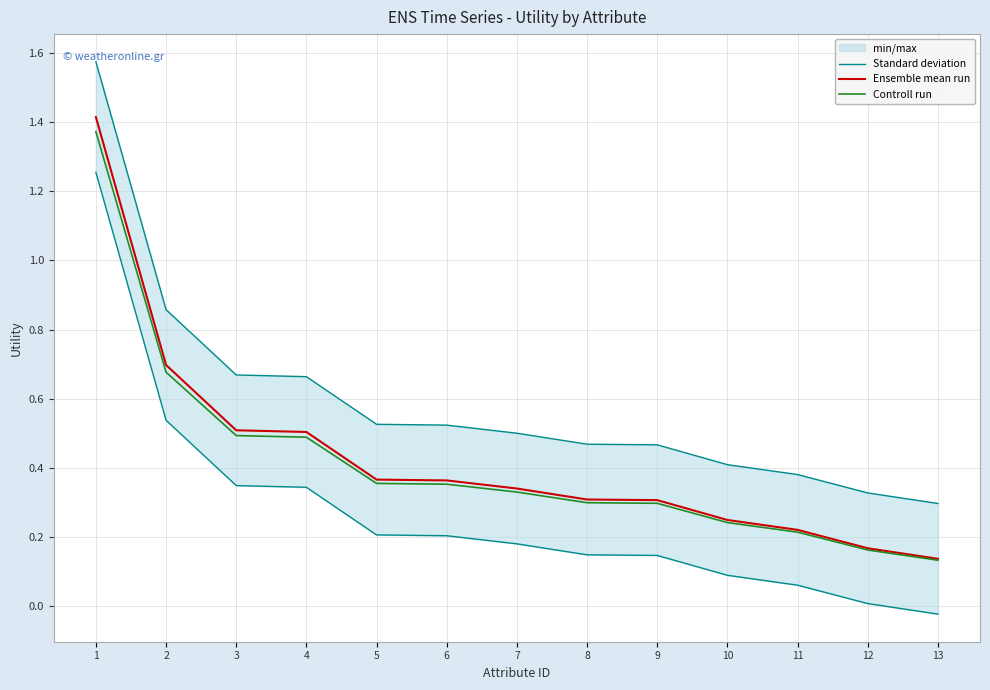

How many lines are shown in the chart?

3